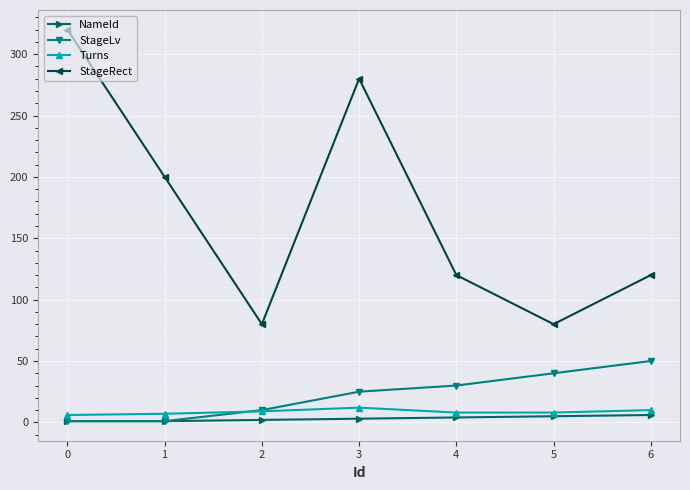

Count the NameId values in the range 1 to 5.

6